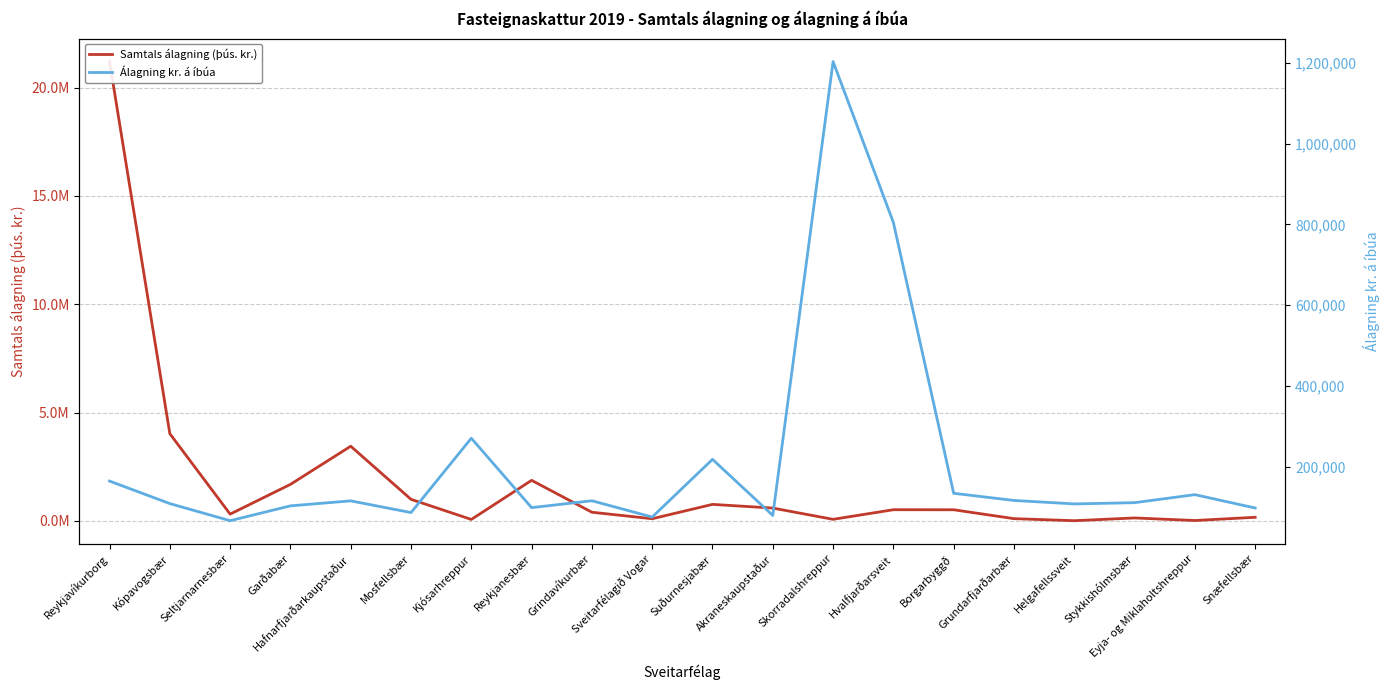

What is the sum of all Álagning kr. á íbúa values?

4211827.8